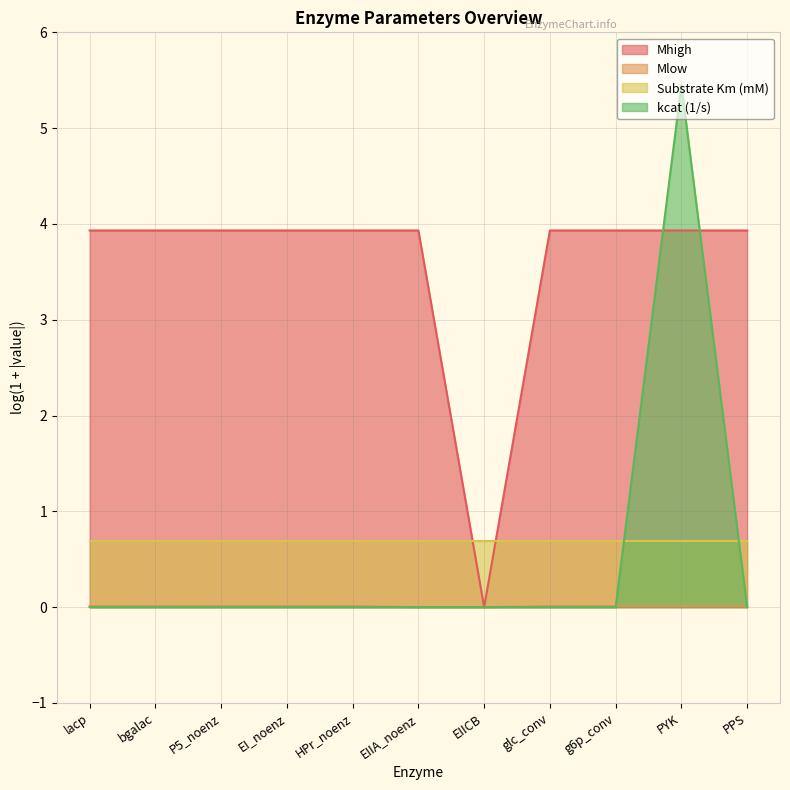

Count the number of data series in this chart.

4